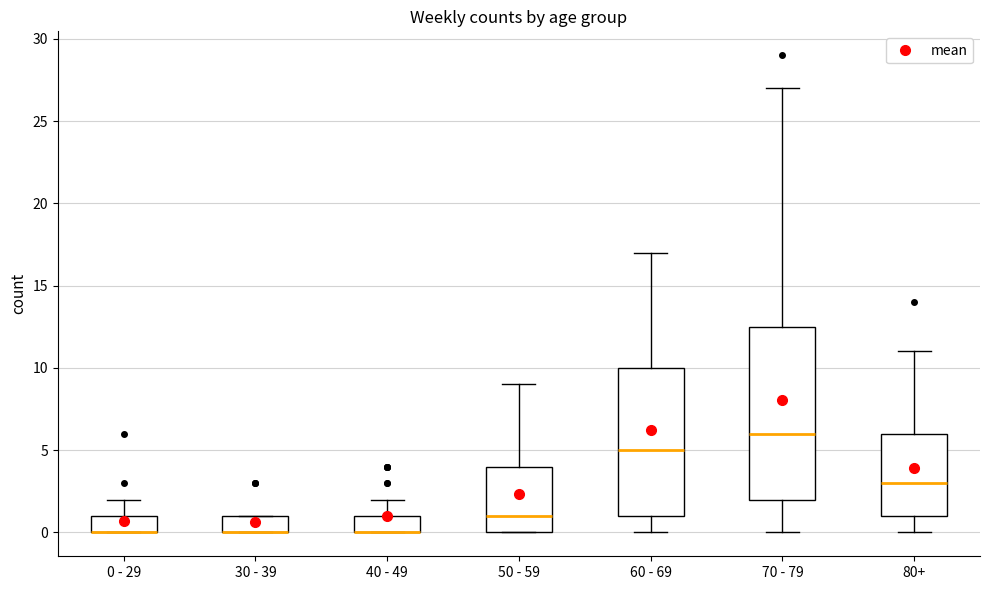

Reading left to right, read every box against the y-axis: the position of its median line, the range the box covers, and the ends of its whiskers. The values are not printed on the chart, so give them approximately, as read against the axis.

0 - 29: median 0.0 (drawn on the box's lower edge), box 0.0 to 1.0, whiskers 0.0 to 2.0
30 - 39: median 0.0 (drawn on the box's lower edge), box 0.0 to 1.0, whiskers 0.0 to 1.0
40 - 49: median 0.0 (drawn on the box's lower edge), box 0.0 to 1.0, whiskers 0.0 to 2.0
50 - 59: median 1.0, box 0.0 to 4.0, whiskers 0.0 to 9.0
60 - 69: median 5.0, box 1.0 to 10.0, whiskers 0.0 to 17.0
70 - 79: median 6.0, box 2.0 to 12.5, whiskers 0.0 to 27.0
80+: median 3.0, box 1.0 to 6.0, whiskers 0.0 to 11.0